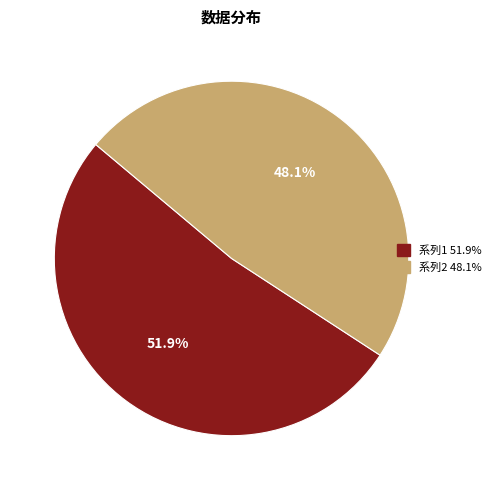

Is there any slice that represents more than half of the pie?

Yes